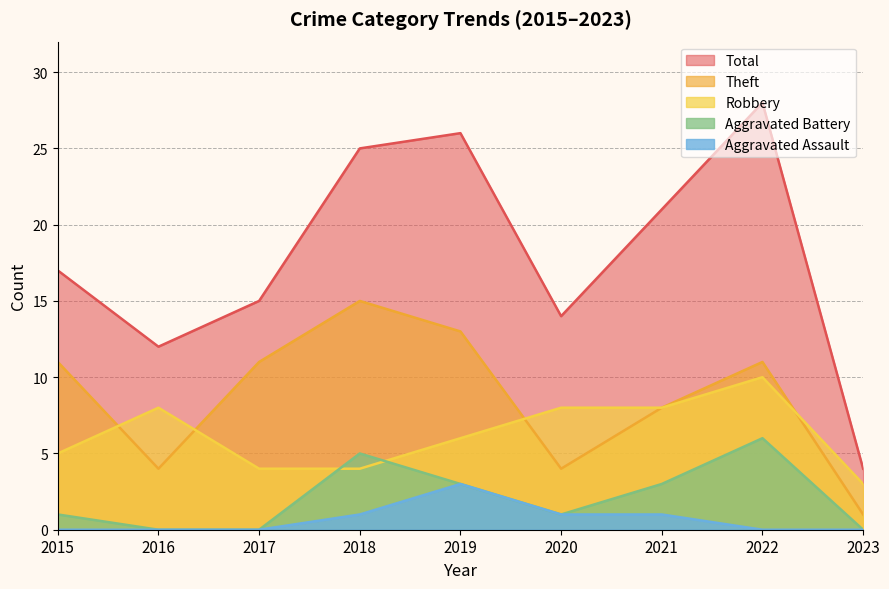

What is the sum of the Total values at 2017 and 2021?

36